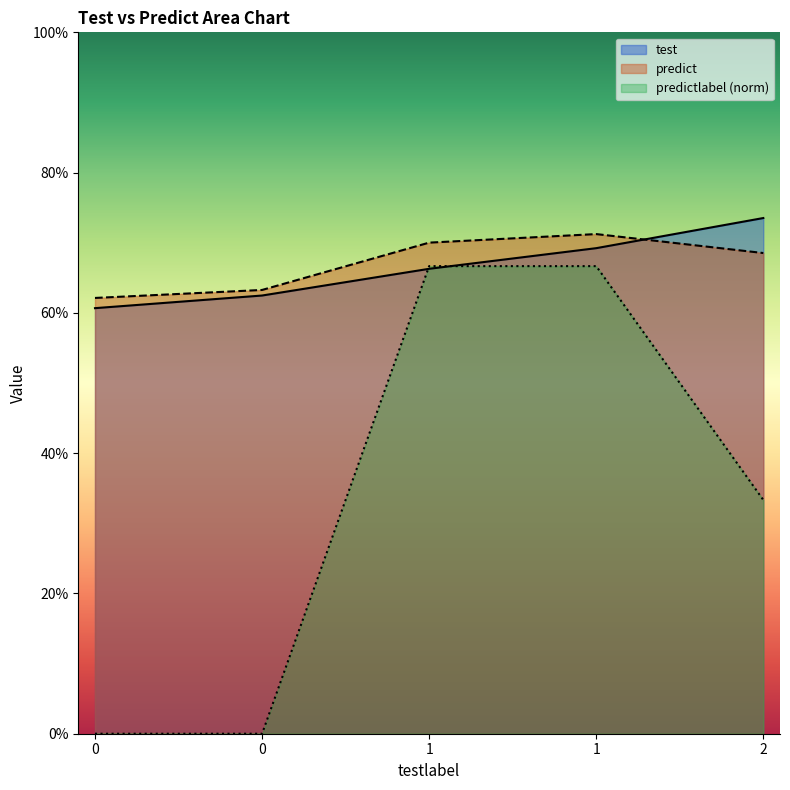

Which series has the largest total across all categories?

predict